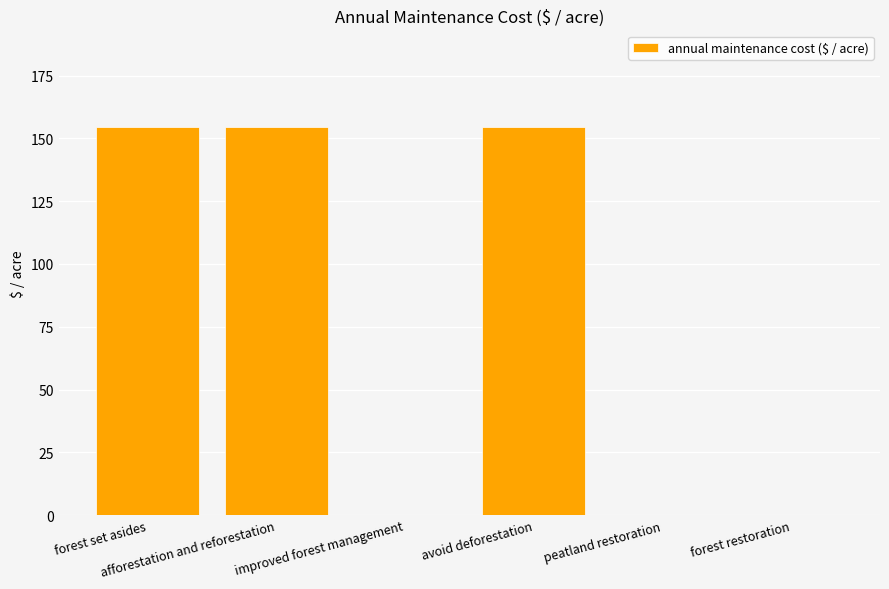

Are the bars horizontal?

No